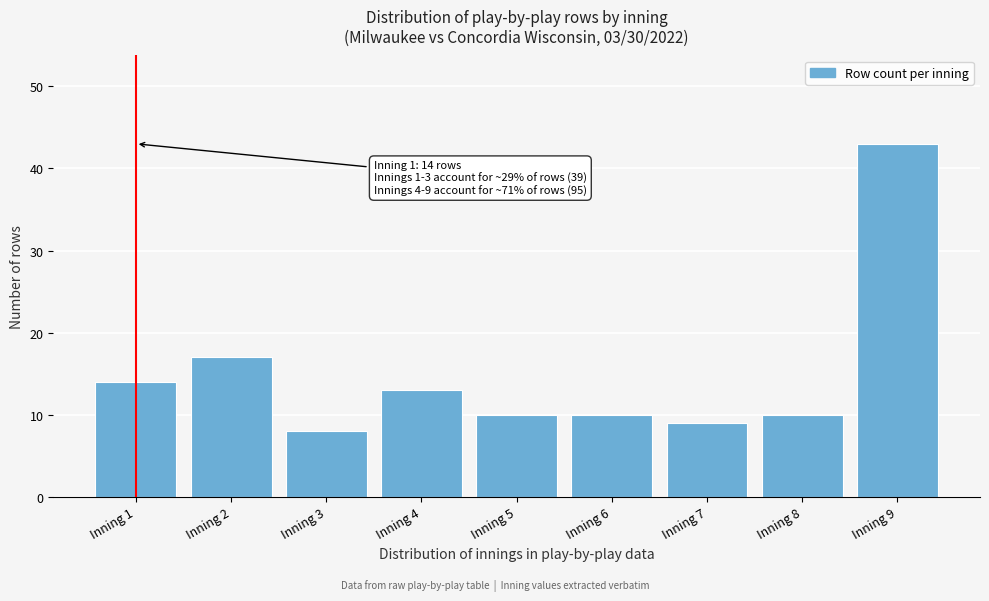

Reading left to right, list all the values displayed in this chart.

14	17	8	13	10	10	9	10	43